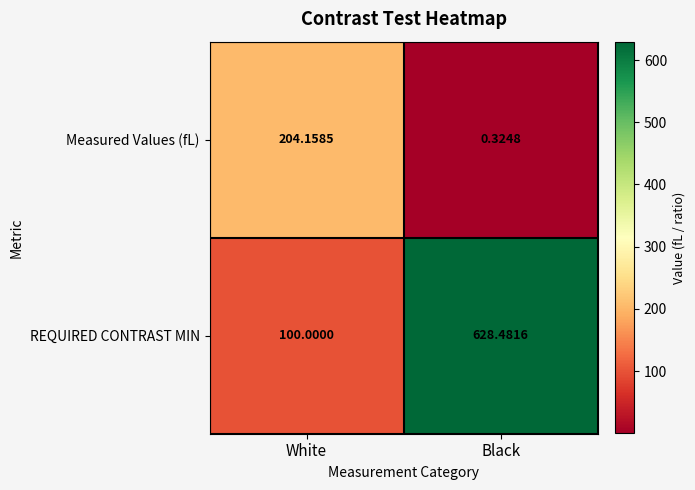

List the series in order of their peak value, lowest first.

Measured Values (fL), REQUIRED CONTRAST MIN